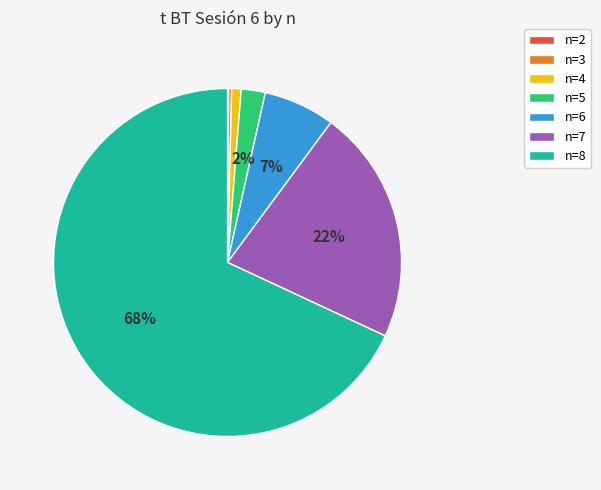

What is the largest slice in the pie chart?

n=8